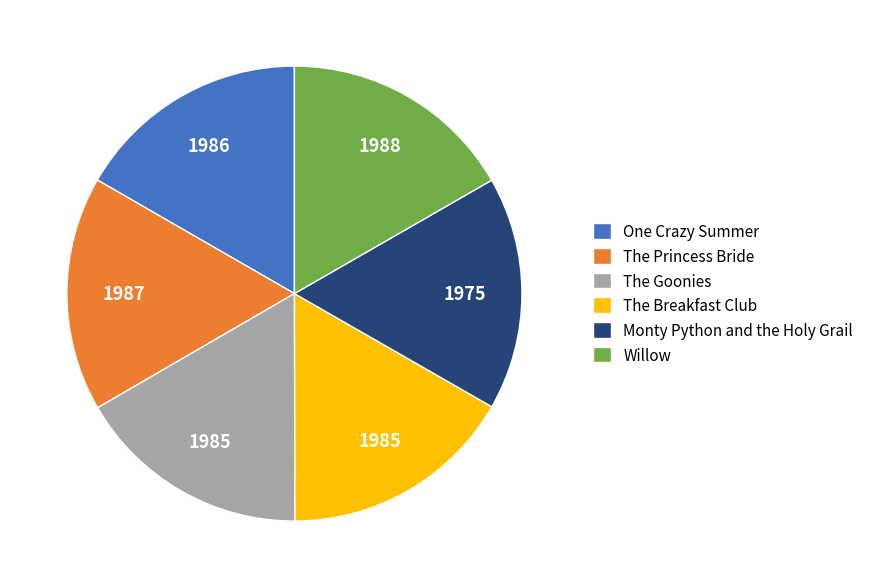

True or false: The Princess Bride accounts for 4% of the total.

False